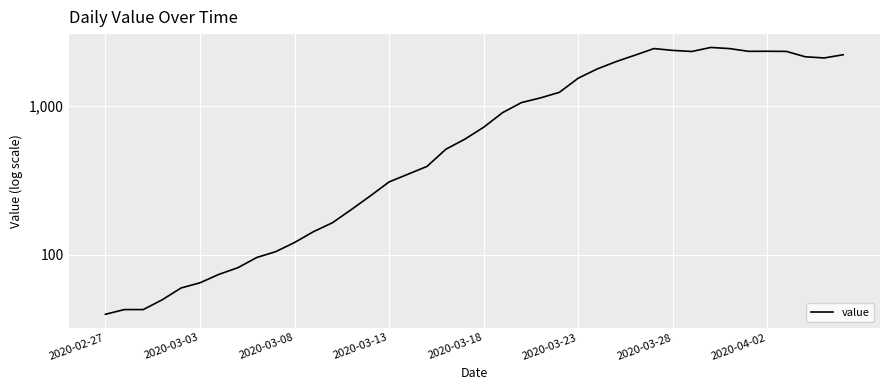

Reading right to left, list all the values displayed in this chart.

2188	2083	2121	2304	2309	2307	2406	2449	2301	2340	2407	2175	1969	1758	1526	1226	1125	1047	897	716	595	510	391	347	308	248	201	164	143	121	105	96	82	74	65	60	50	43	43	40